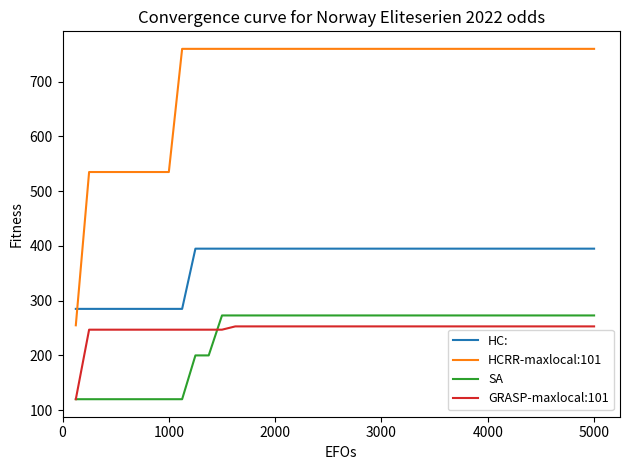

True or false: HCRR-maxlocal:101 and HC: cross at least once.

True